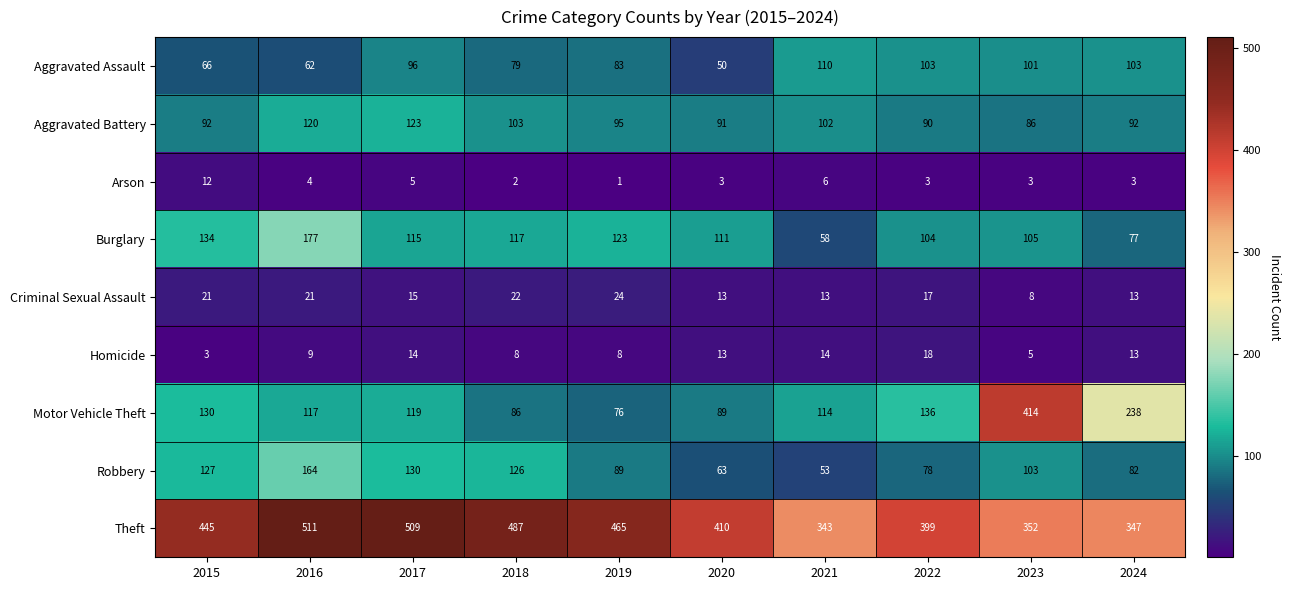

Rank the series by their maximum value, from lowest to highest.

Arson, Homicide, Criminal Sexual Assault, Aggravated Assault, Aggravated Battery, Robbery, Burglary, Motor Vehicle Theft, Theft